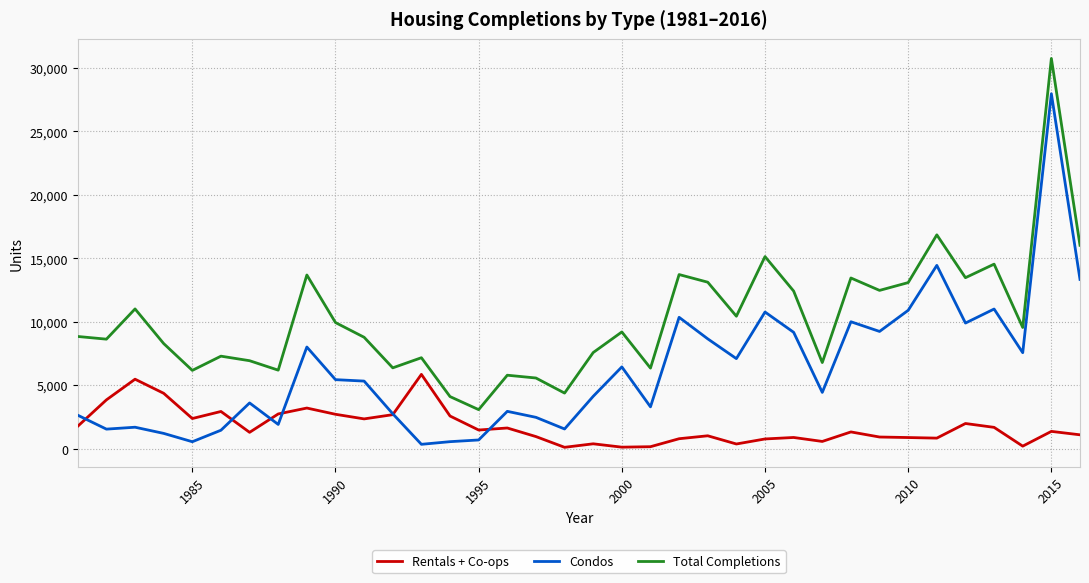

Rank the series by their average value, from lowest to highest.

Rentals + Co-ops, Condos, Total Completions